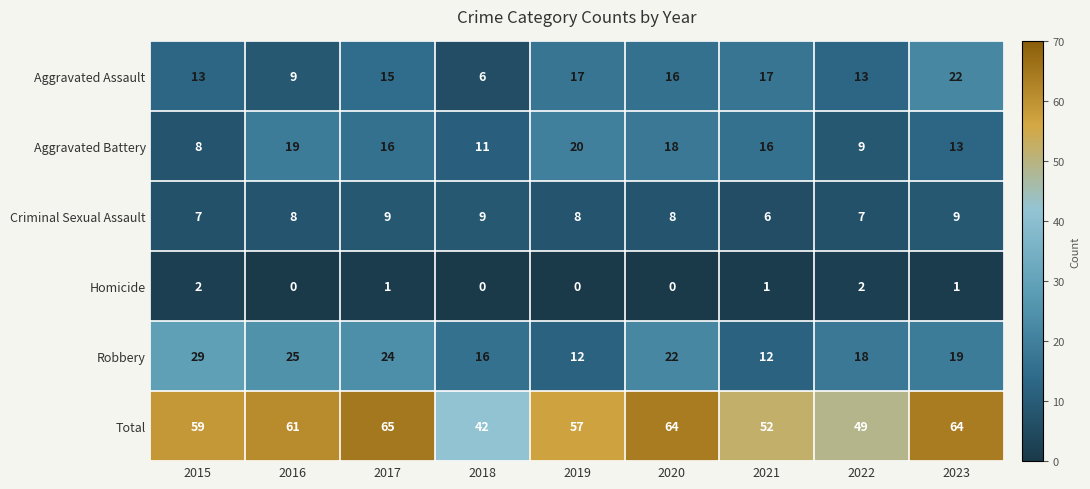

At how many categories does at least one series exceed 60?

4